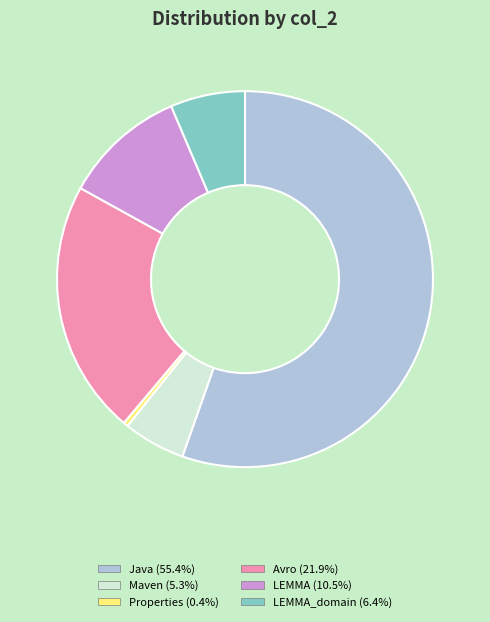

Is there a majority slice in this chart?

Yes